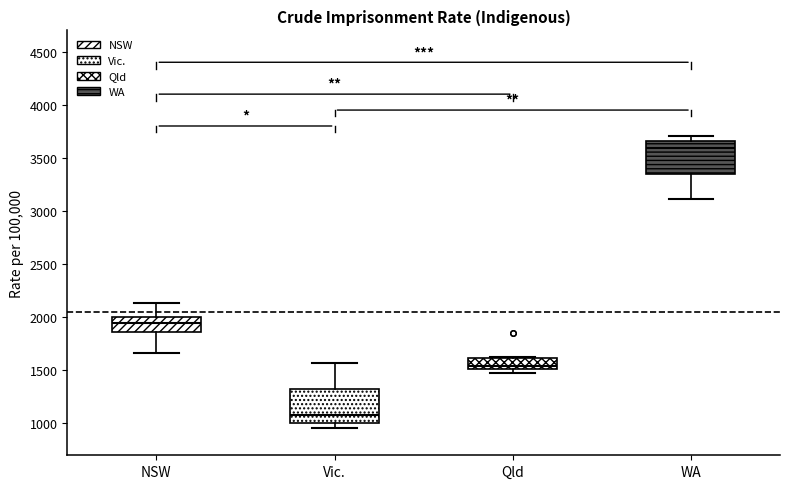

Reading left to right, read every box against the y-axis: the position of its median line, the range the box covers, and the ends of its whiskers. The values are not printed on the chart, so give them approximately, as read against the axis.

NSW: median 1950, box 1850 to 2000, whiskers 1650 to 2150
Vic.: median 1100, box 1000 to 1300, whiskers 950 to 1550
Qld: median 1550, box 1500 to 1600, whiskers 1450 to 1600
WA: median 3600, box 3350 to 3650, whiskers 3100 to 3700